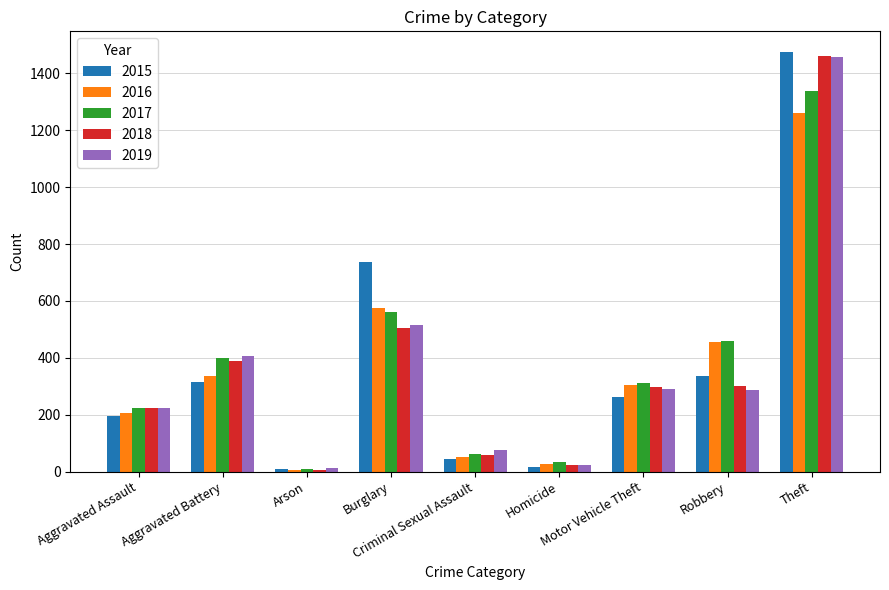

What is the difference between the second highest and minimum values in the 2019 series?

505